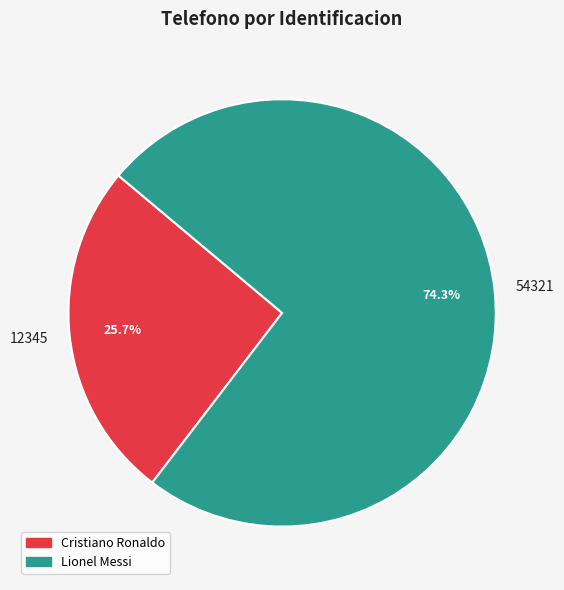

Approximately how many times larger is the value at 12345 compared to 54321?

0.3